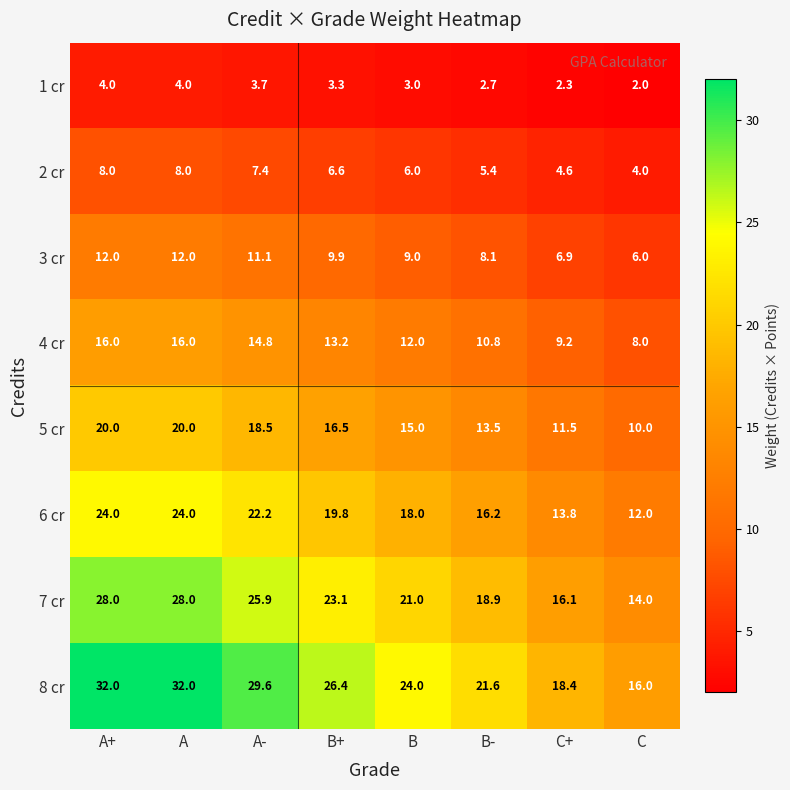

What is the difference between the maximum and minimum values in the 1 cr series?

2.0